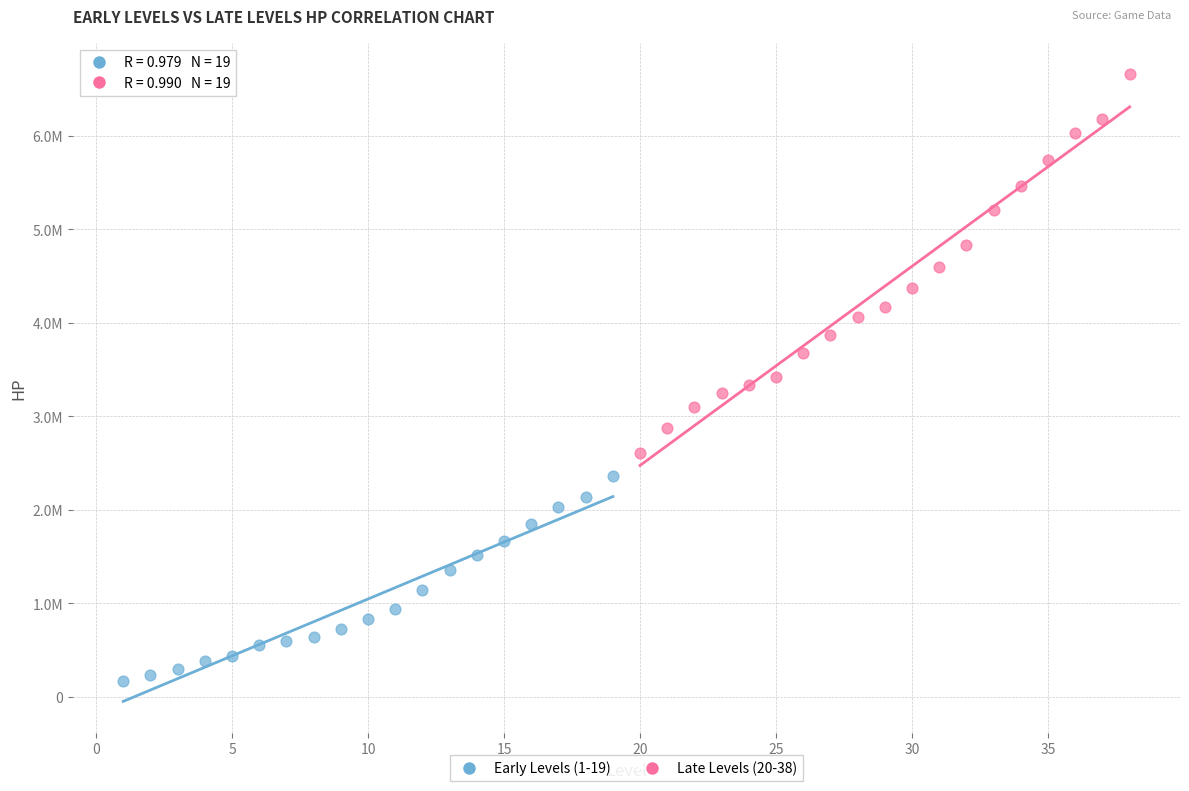

What are all the series names shown in the legend?

Early Levels (1-19), Late Levels (20-38)